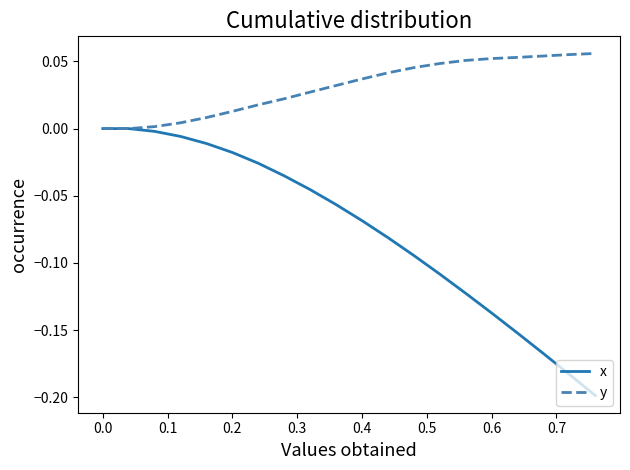

Which series has the largest total across all categories?

y